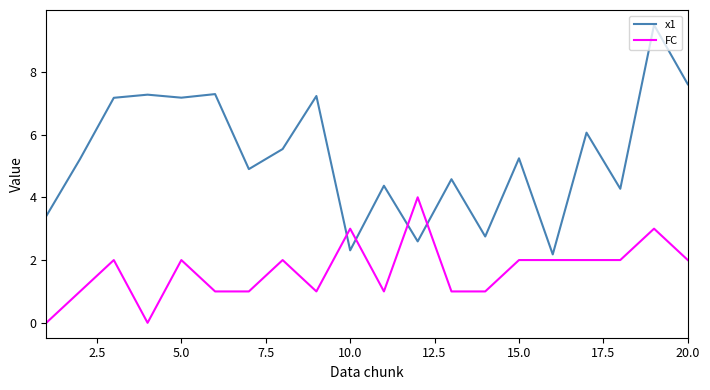

Which series ends up on top after the final intersection of FC and x1?

x1